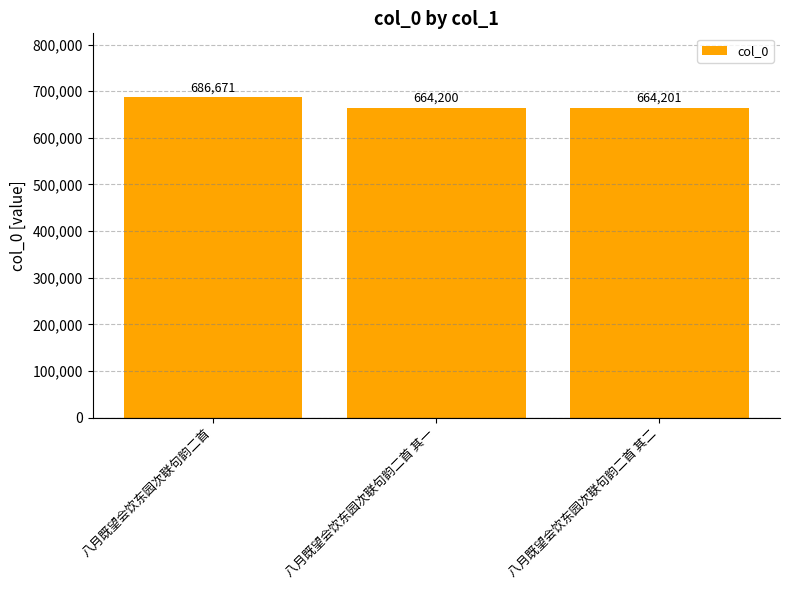

List the labels in order of value, largest first.

八月既望会饮东园次联句韵二首, 八月既望会饮东园次联句韵二首 其二, 八月既望会饮东园次联句韵二首 其一